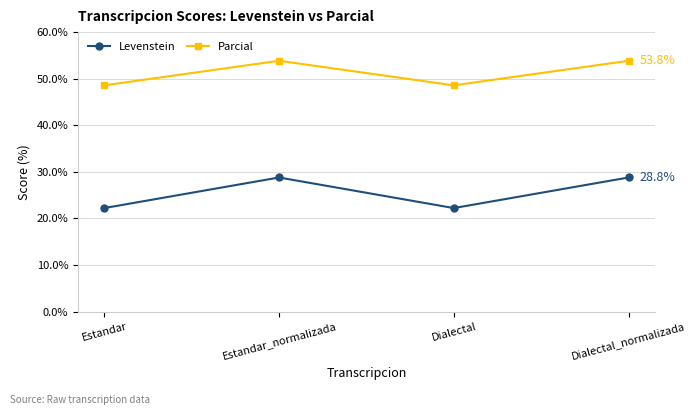

True or false: Levenstein has a value of 28.8 at Estandar_normalizada.

True